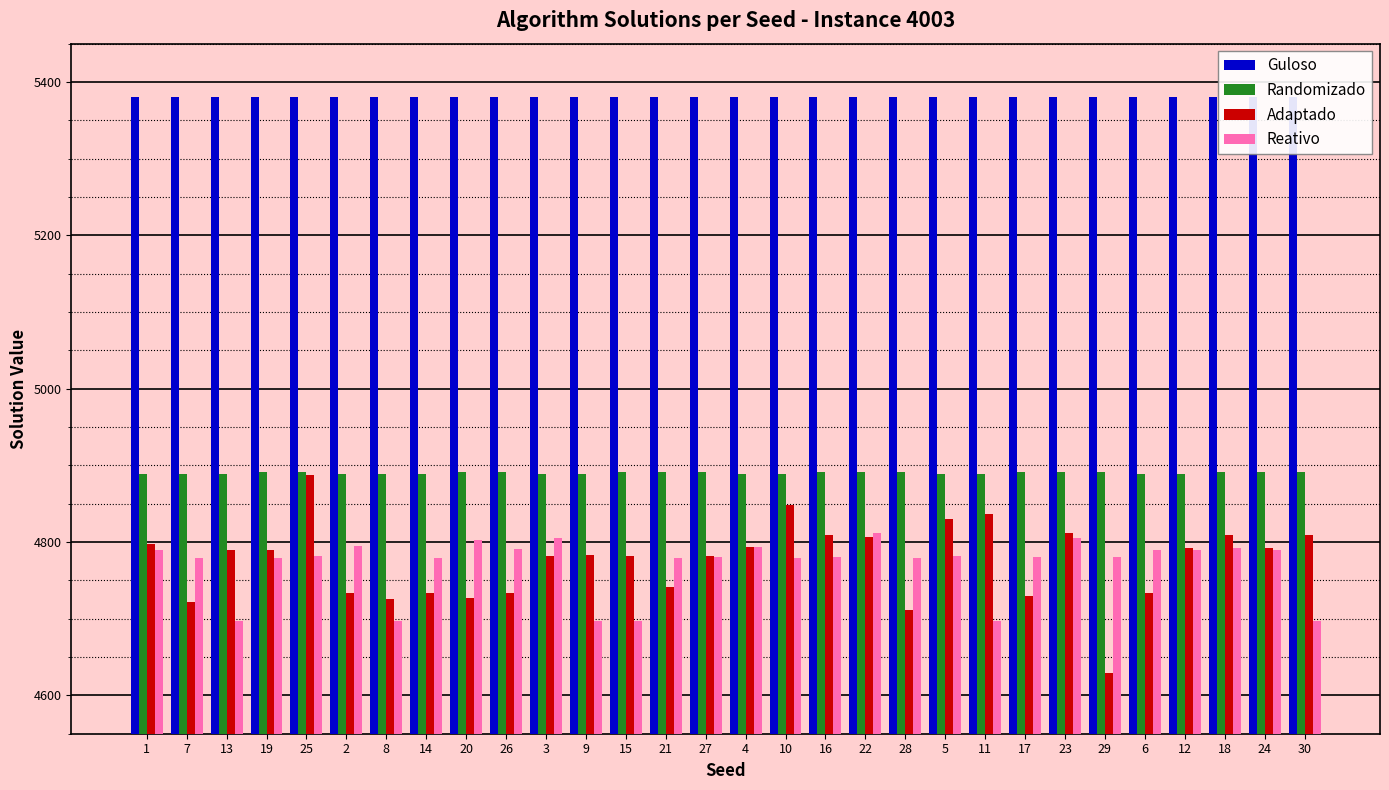

How many bars are there in each group?

4